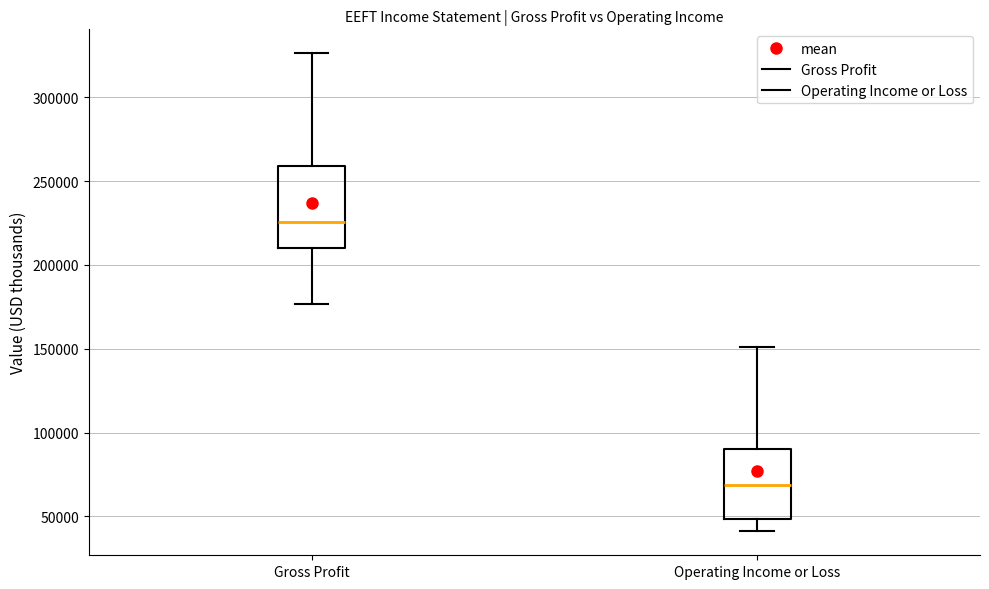

Where is the upper edge of the box for Operating Income or Loss on the y-axis? The values are not printed on the chart, so give them approximately, as read against the axis.

90000